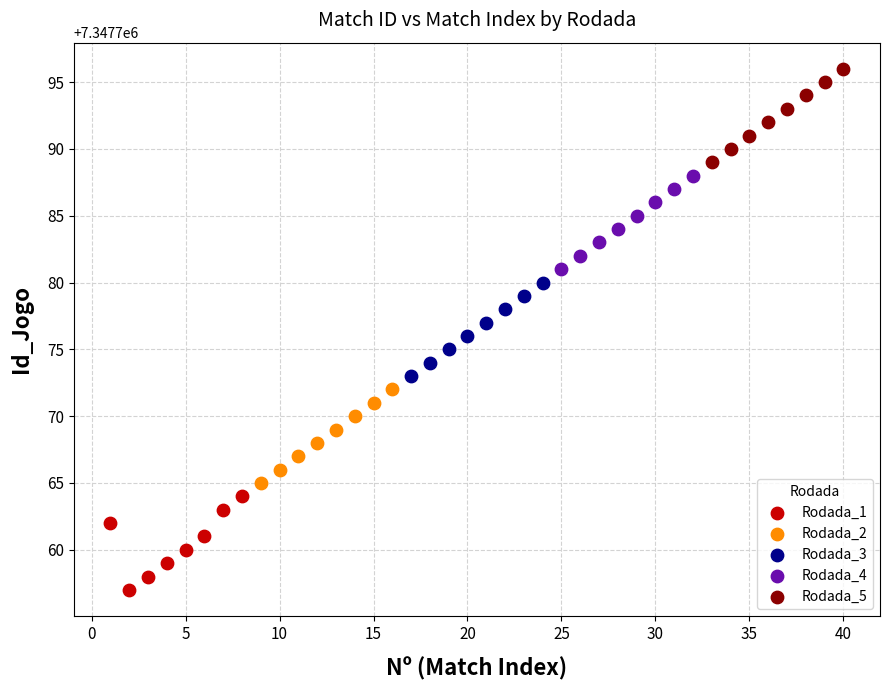

Which series contains the highest Y value?

Rodada_5